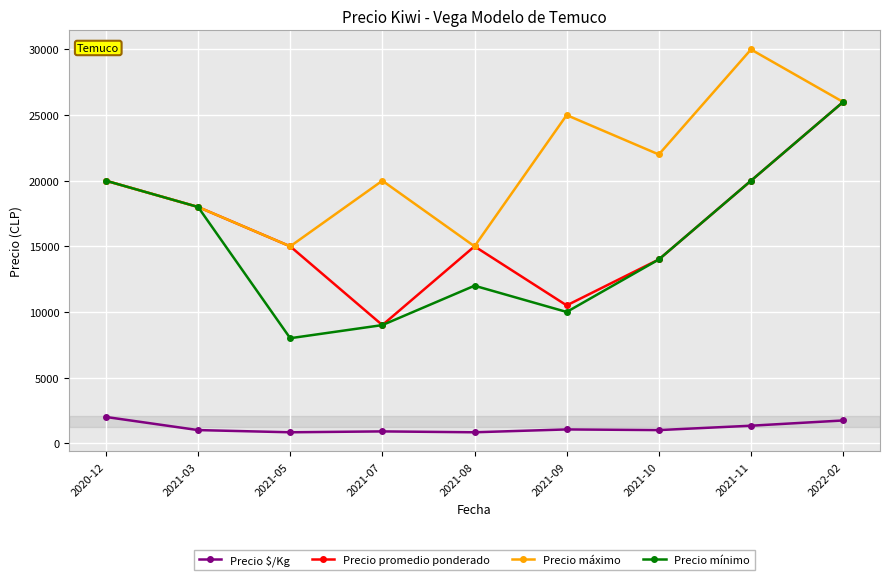

Where is the first local maximum for Precio mínimo?

2021-08